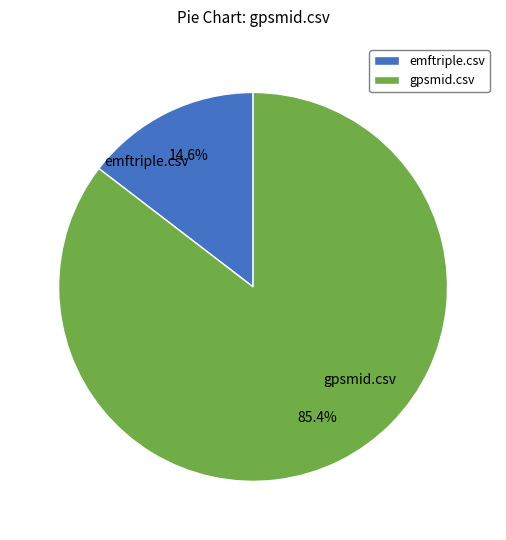

Is gpsmid.csv the majority of the pie?

Yes